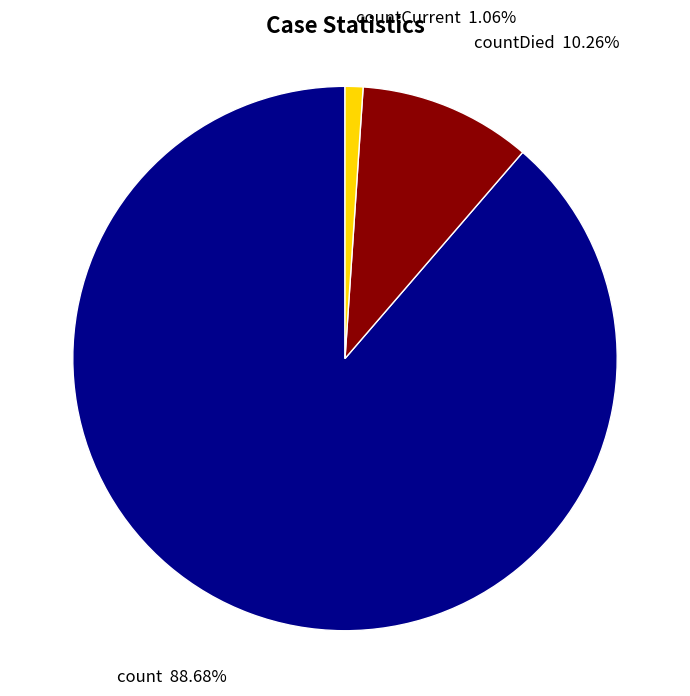

Is there a majority slice in this chart?

Yes